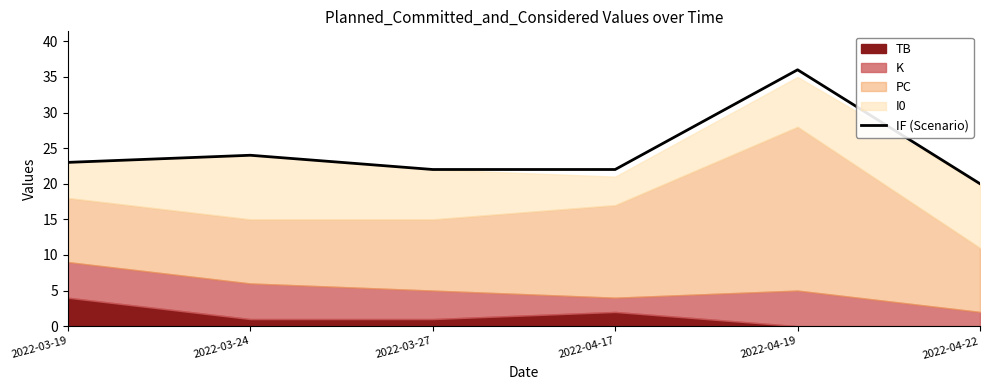

What is the value of the 4th point from the left?

22